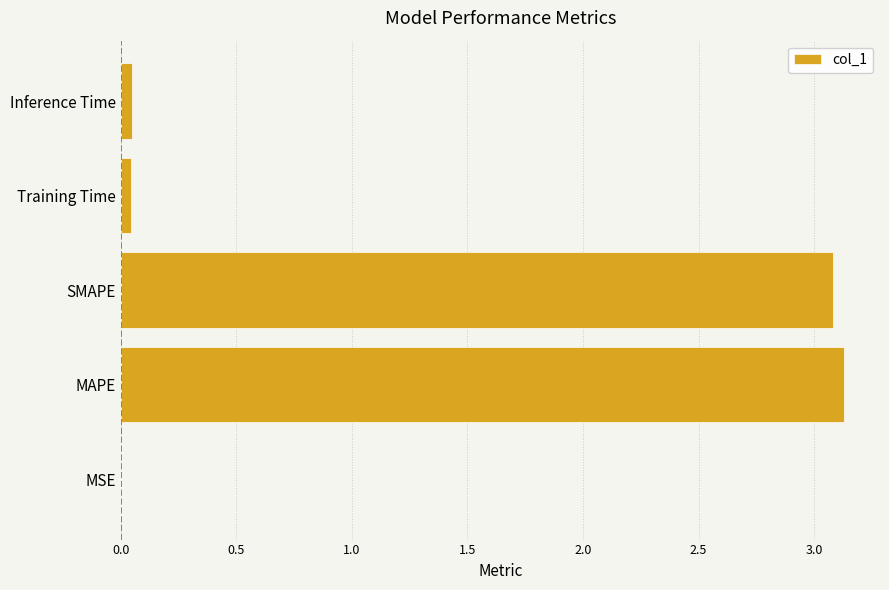

Which label corresponds to the largest value in the chart?

MAPE